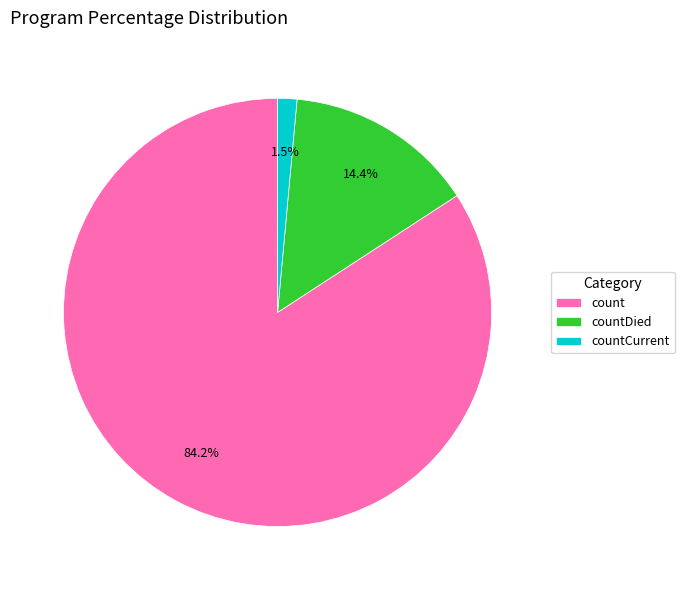

To the nearest percent, what is the difference between the count and countDied slice percentages?

70%